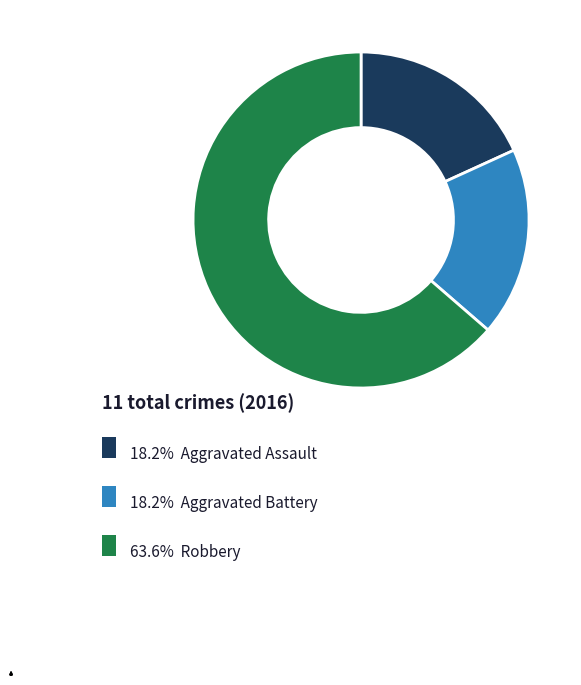

Does any single category account for the majority?

Yes